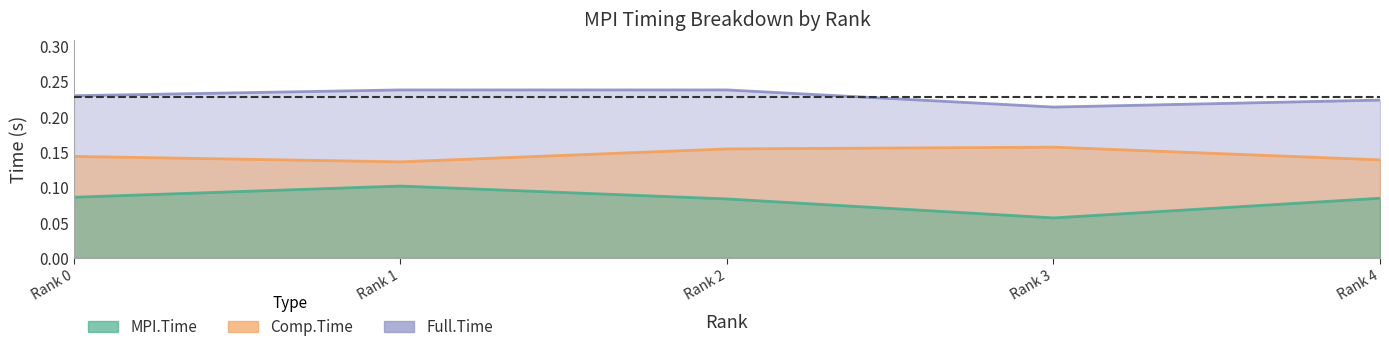

What is the total value across all series at 4?

0.4